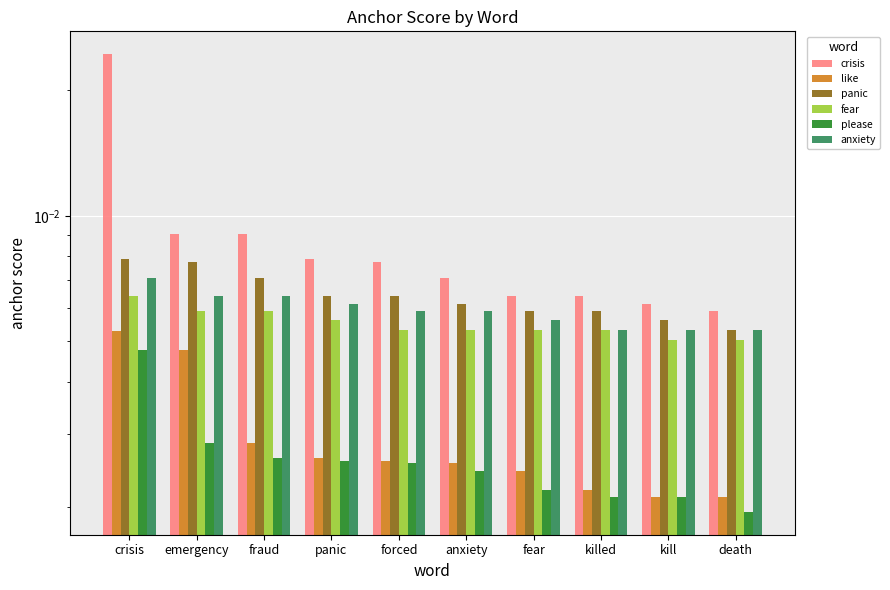

How many bars are there in each group?

6